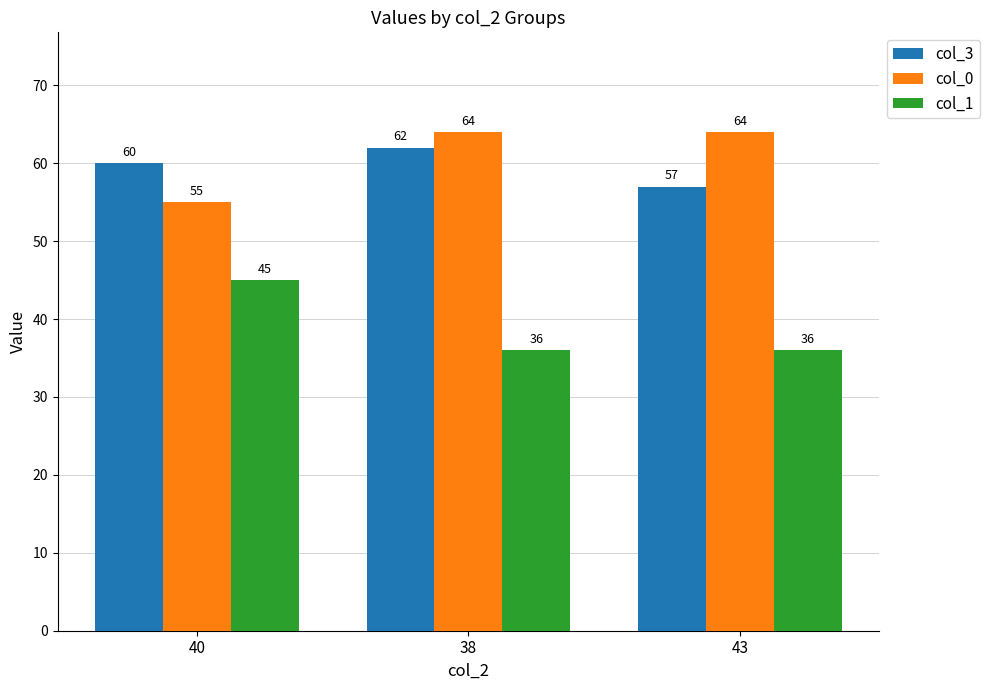

At how many categories does at least one series exceed 40?

3